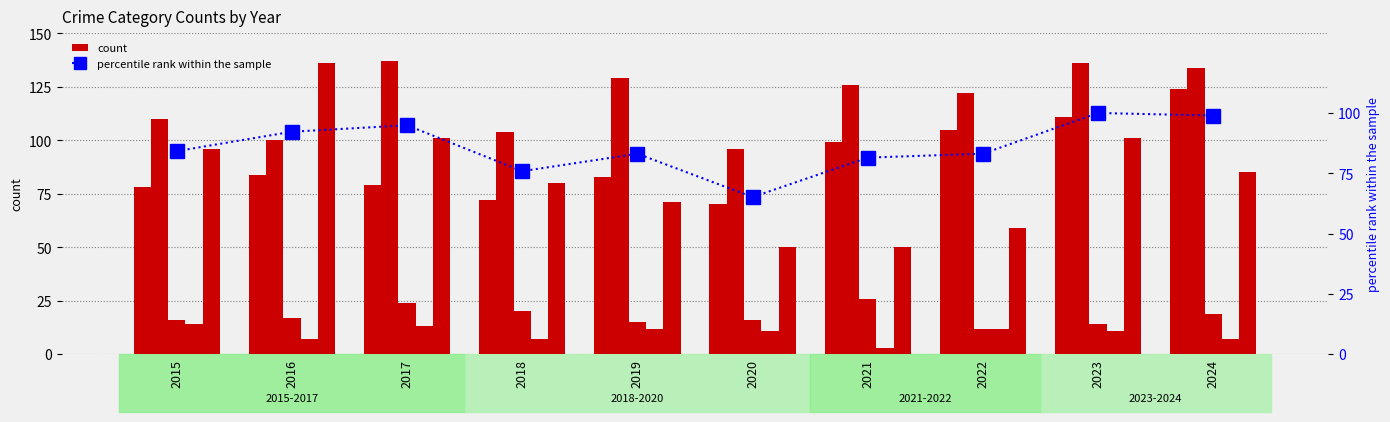

List the series in order of their peak value, highest first.

Aggravated Battery, Robbery, Aggravated Assault, percentile rank within the sample, Criminal Sexual Assault, Homicide